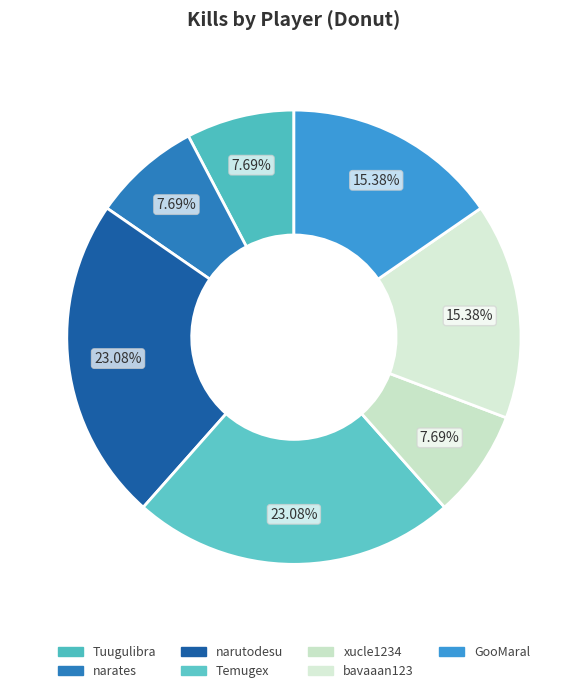

Is there any slice that represents more than half of the pie?

No